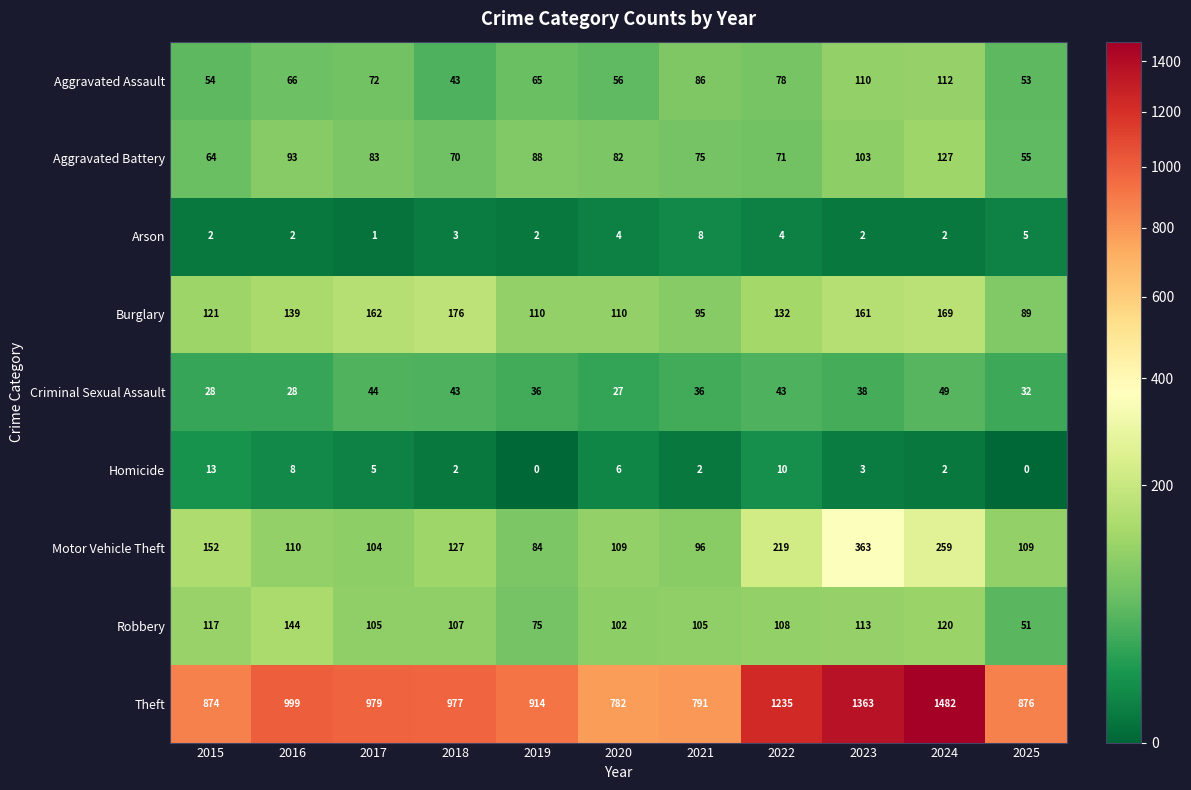

Which series changed the most between 2021 and 2024?

Theft